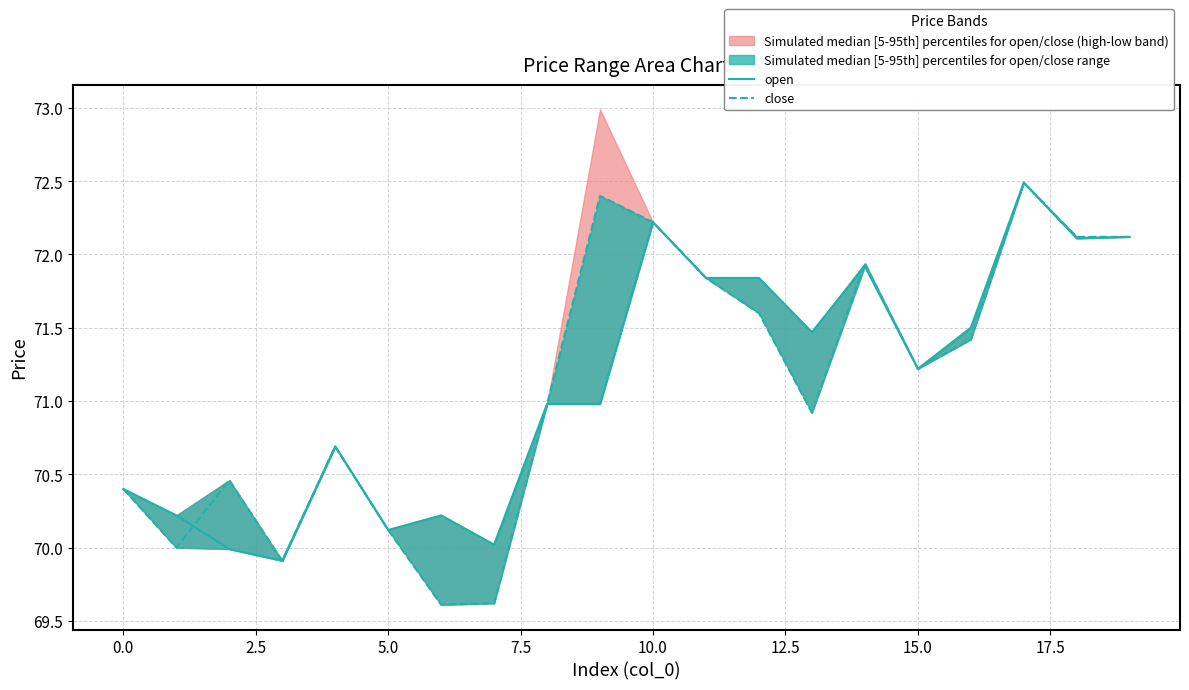

Is the value of open at 18 greater than the value of close at 12.5?

Yes